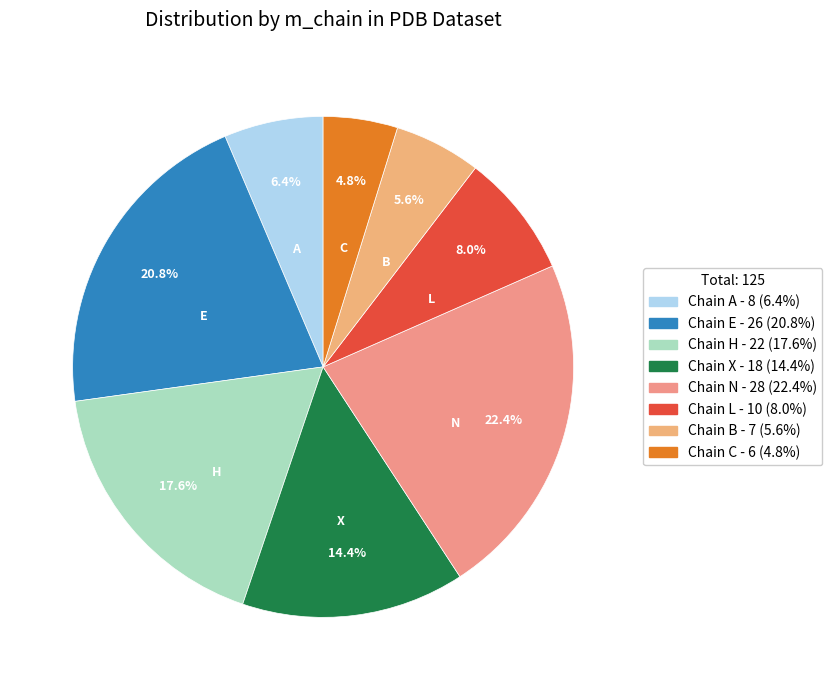

Count the number of slices in the pie.

8